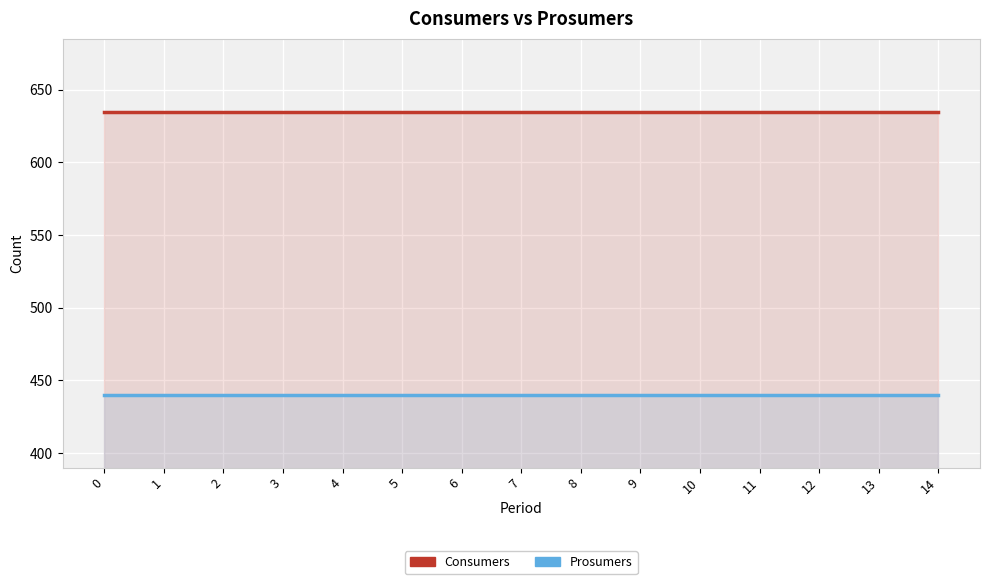

Is it true that Consumers equals 635 at 11?

True